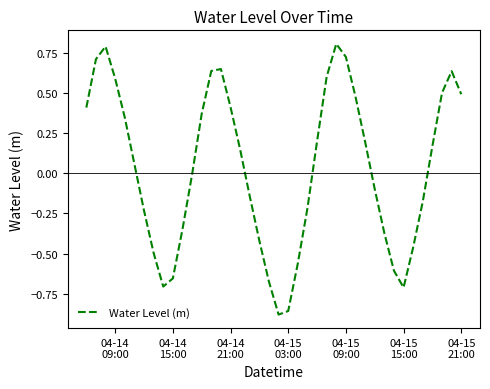

What is the difference between the maximum and minimum values?

1.7